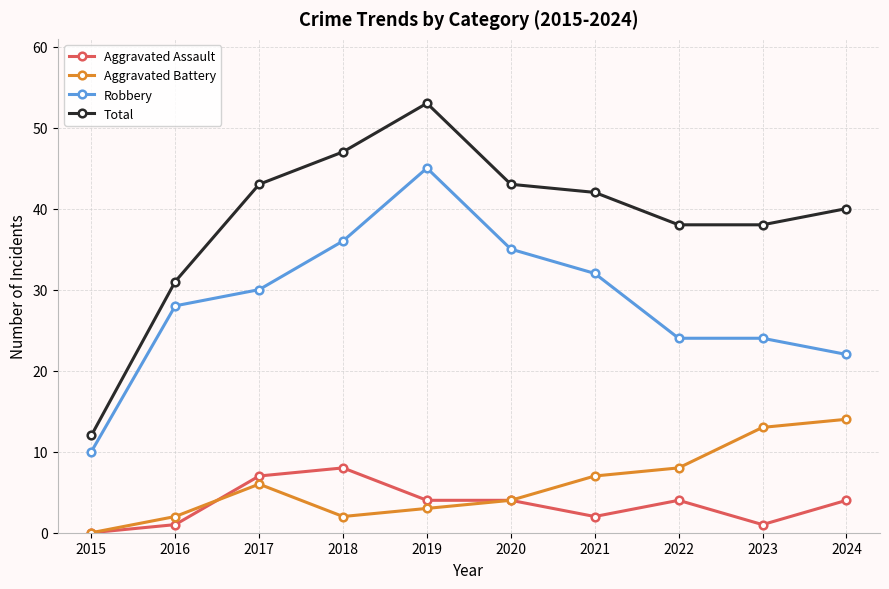

How many values in the Total series are below 42?

5